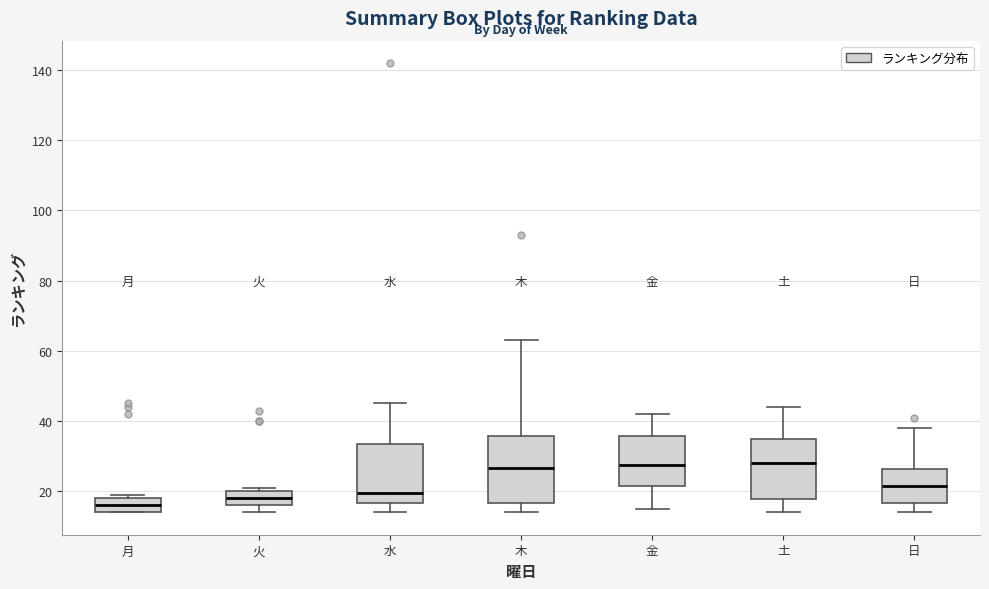

Where does the upper whisker of the box for 金 end on the y-axis? The values are not printed on the chart, so give them approximately, as read against the axis.

42